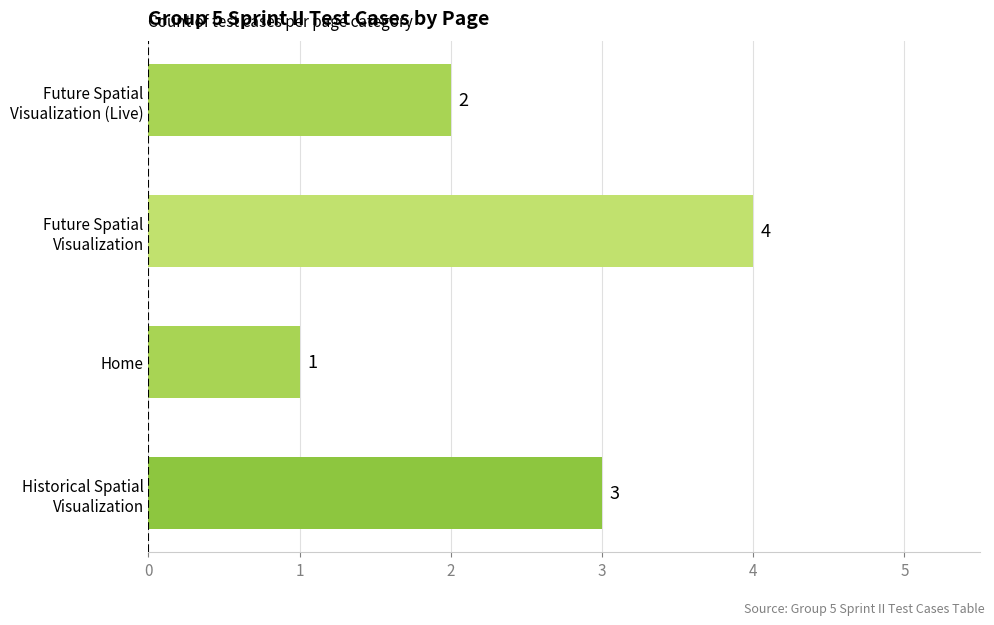

Which label corresponds to the smallest value in the chart?

Home